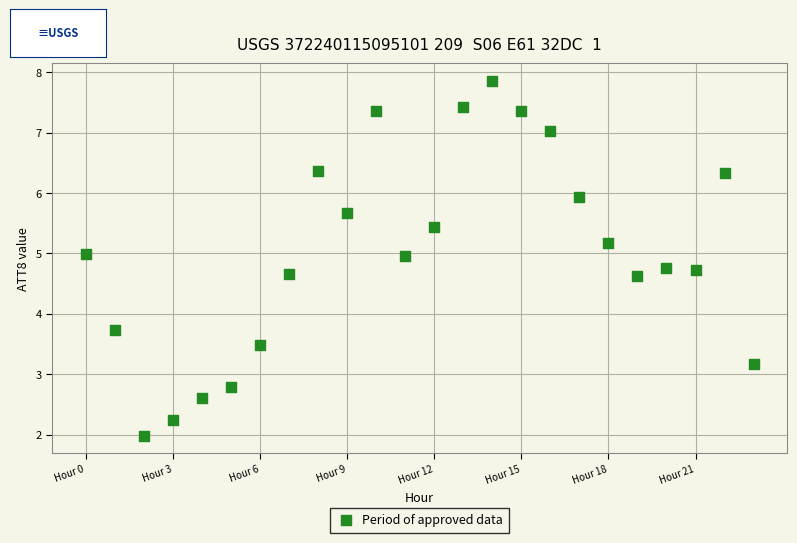

What is the range of Y values (max minus min)?

5.9